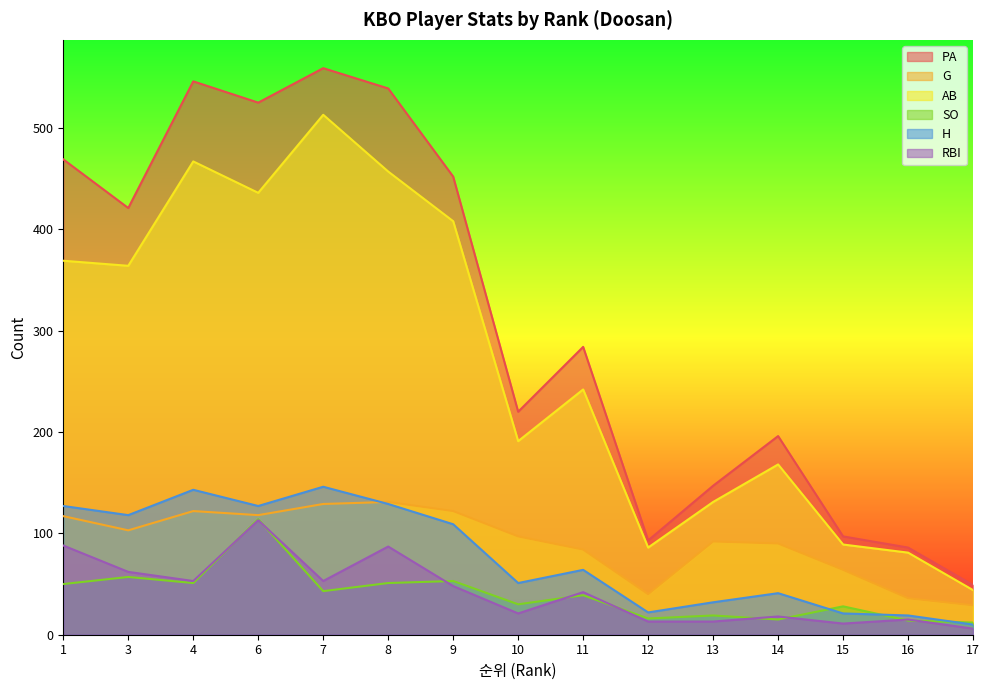

The value of H at 10 is 18. True or false?

False